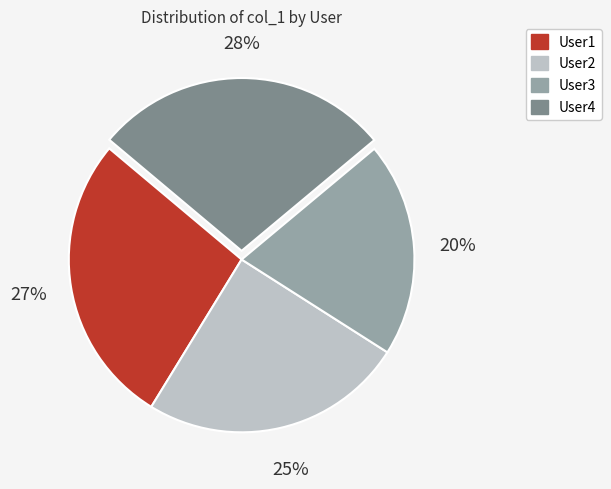

Is there any slice that represents more than half of the pie?

No